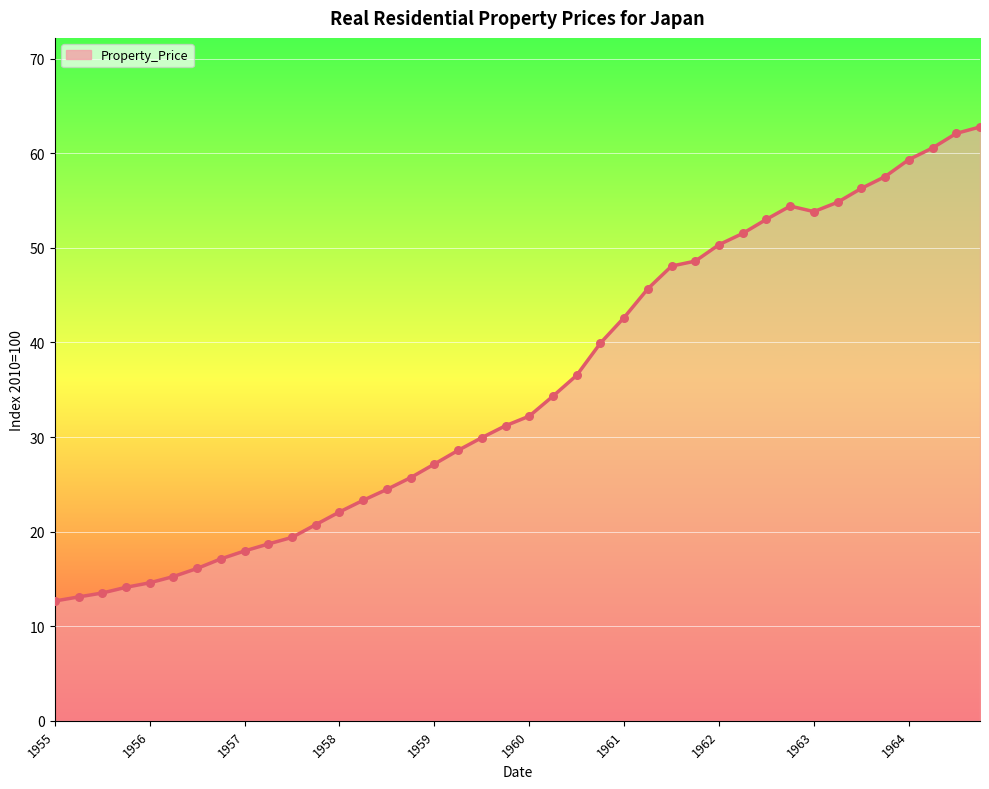

What is the smallest value displayed?

12.7